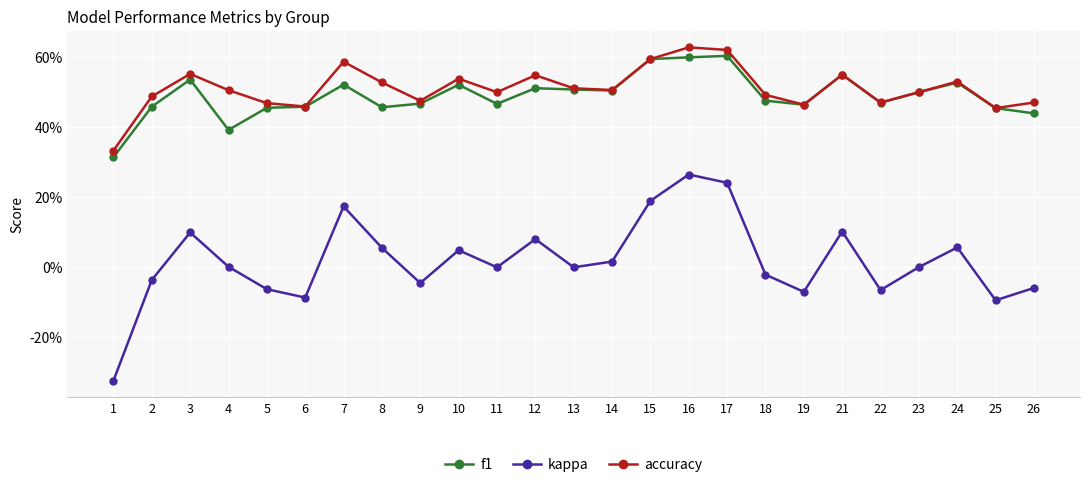

Reading right to left, list all the values displayed in this chart.

f1: 26=0.4	25=0.5	24=0.5	23=0.5	22=0.5	21=0.6	19=0.5	18=0.5	17=0.6	16=0.6	15=0.6	14=0.5	13=0.5	12=0.5	11=0.5	10=0.5	9=0.5	8=0.5	7=0.5	6=0.5	5=0.5	4=0.4	3=0.5	2=0.5	1=0.3
kappa: 26=-0.1	25=-0.1	24=0.1	23=0.0	22=-0.1	21=0.1	19=-0.1	18=-0.0	17=0.2	16=0.3	15=0.2	14=0.0	13=0.0	12=0.1	11=0.0	10=0.0	9=-0.0	8=0.1	7=0.2	6=-0.1	5=-0.1	4=0.0	3=0.1	2=-0.0	1=-0.3
accuracy: 26=0.5	25=0.5	24=0.5	23=0.5	22=0.5	21=0.6	19=0.5	18=0.5	17=0.6	16=0.6	15=0.6	14=0.5	13=0.5	12=0.5	11=0.5	10=0.5	9=0.5	8=0.5	7=0.6	6=0.5	5=0.5	4=0.5	3=0.6	2=0.5	1=0.3